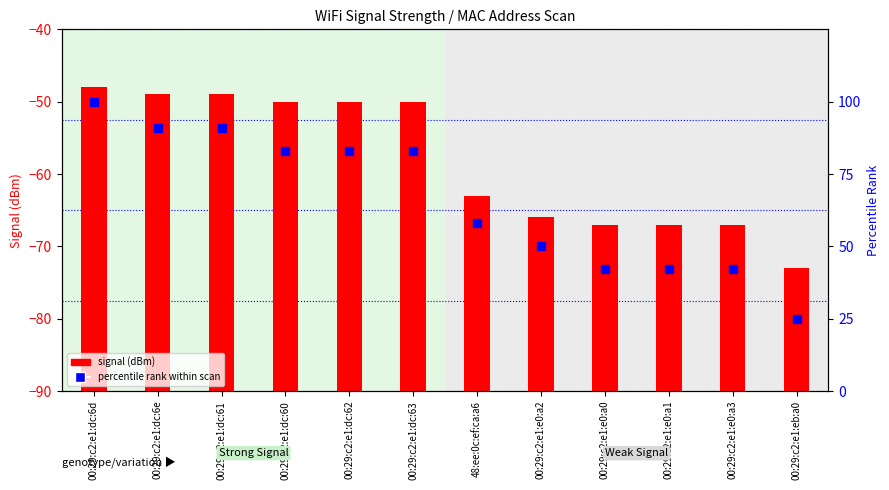

Which series reaches the minimum Y coordinate?

signal (dBm)